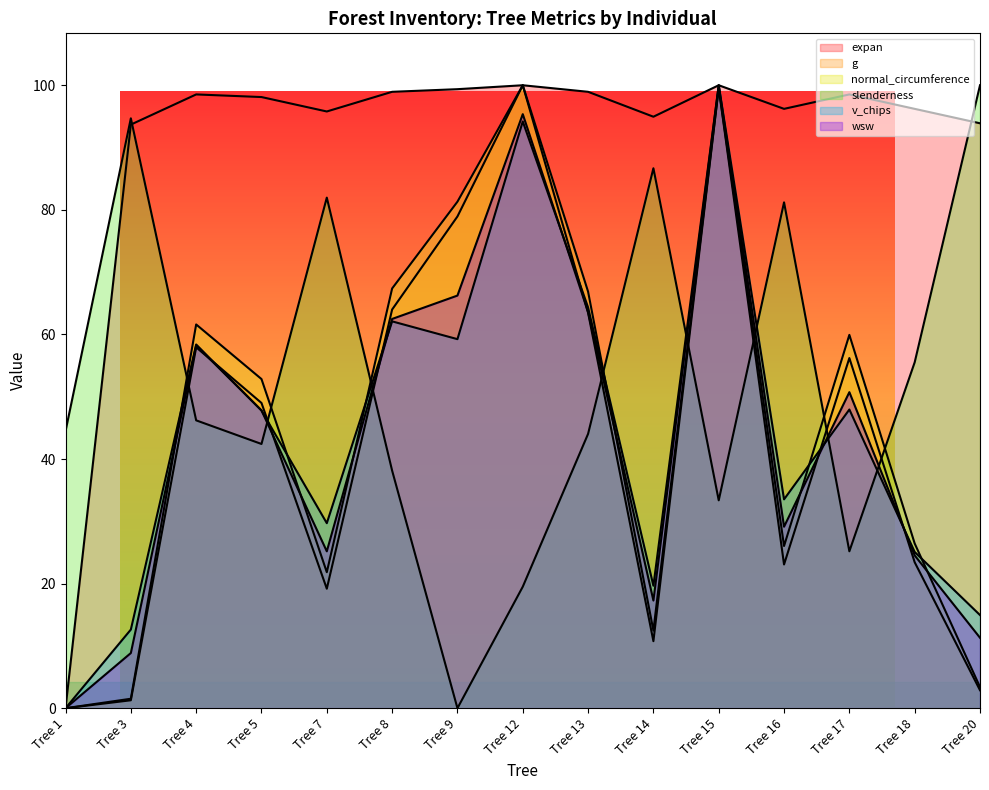

List the labels in order of expan value, largest first.

Tree 12, Tree 15, Tree 9, Tree 8, Tree 13, Tree 4, Tree 17, Tree 5, Tree 16, Tree 18, Tree 7, Tree 14, Tree 20, Tree 3, Tree 1